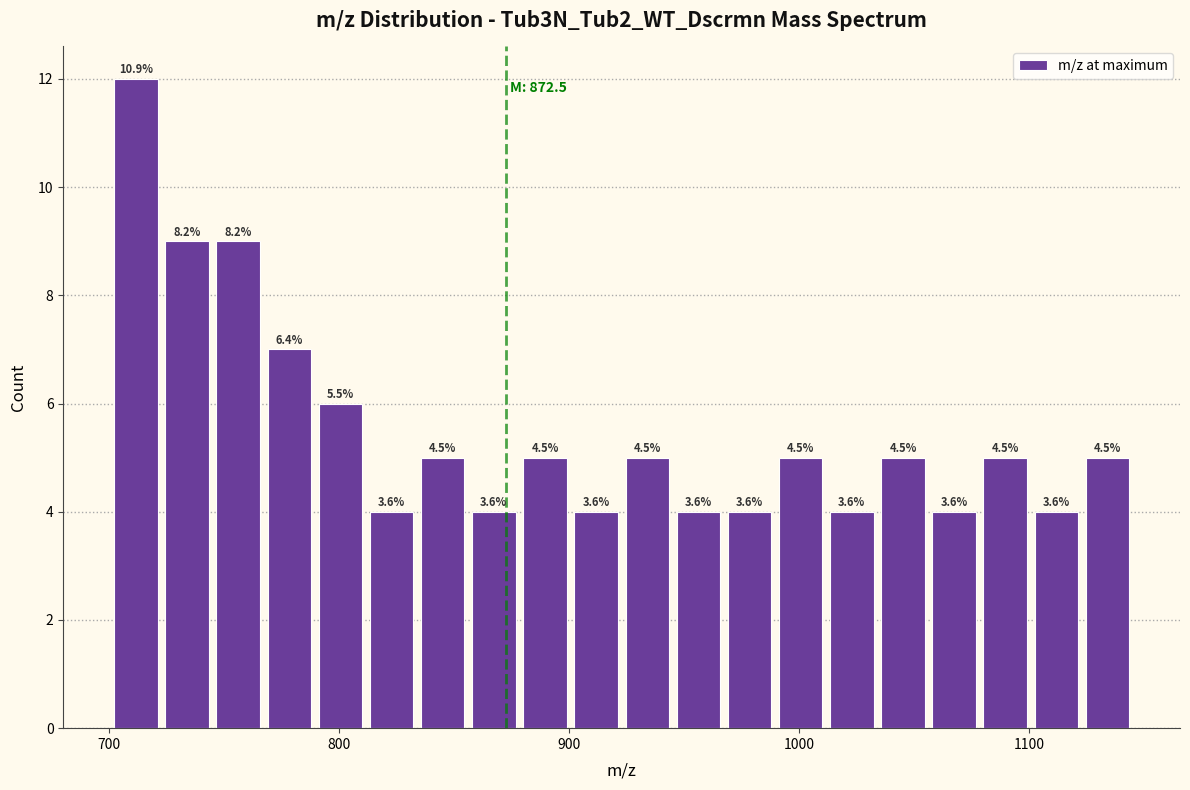

Read against the x-axis, roughly where is the centre of the tallest bar?

710